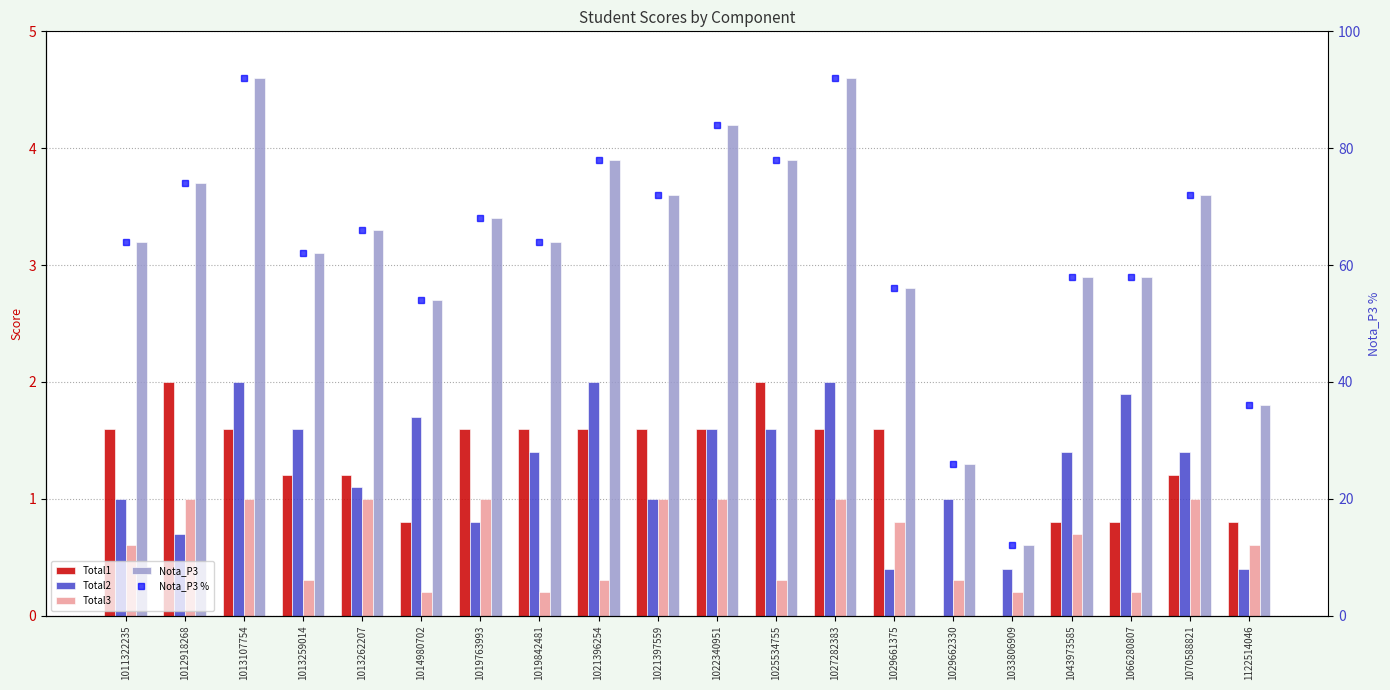

Reading left to right, list all the values displayed in this chart.

Total1: 1.6	2.0	1.6	1.2	1.2	0.8	1.6	1.6	1.6	1.6	1.6	2.0	1.6	1.6	0.0	0.0	0.8	0.8	1.2	0.8
Total2: 1.0	0.7	2.0	1.6	1.1	1.7	0.8	1.4	2.0	1.0	1.6	1.6	2.0	0.4	1.0	0.4	1.4	1.9	1.4	0.4
Total3: 0.6	1.0	1.0	0.3	1.0	0.2	1.0	0.2	0.3	1.0	1.0	0.3	1.0	0.8	0.3	0.2	0.7	0.2	1.0	0.6
Nota_P3: 3.2	3.7	4.6	3.1	3.3	2.7	3.4	3.2	3.9	3.6	4.2	3.9	4.6	2.8	1.3	0.6	2.9	2.9	3.6	1.8
Nota_P3 %: 64.0	74.0	92.0	62.0	66.0	54.0	68.0	64.0	78.0	72.0	84.0	78.0	92.0	56.0	26.0	12.0	58.0	58.0	72.0	36.0